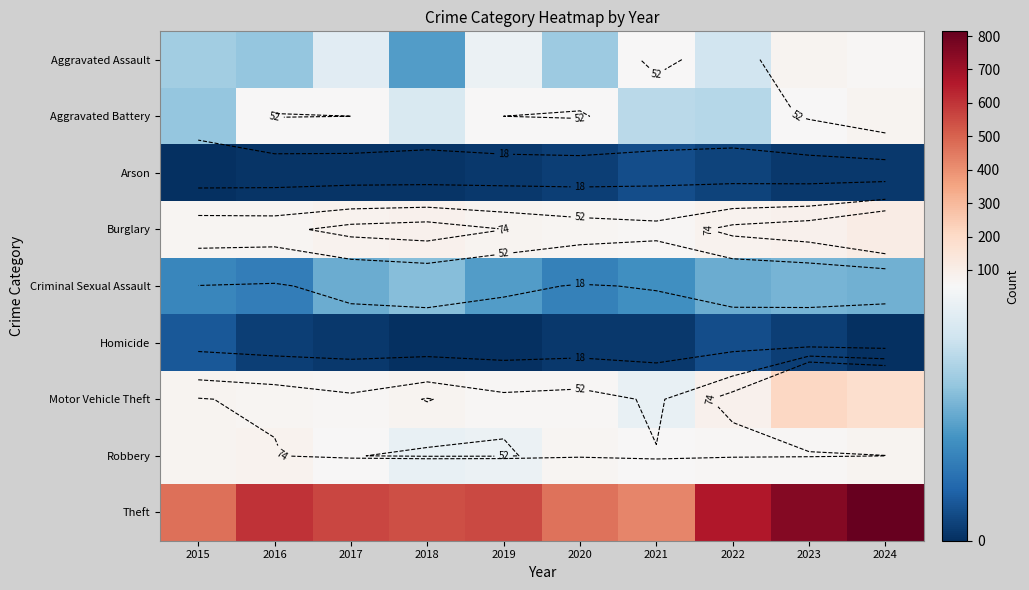

How many data points does each series have?

10